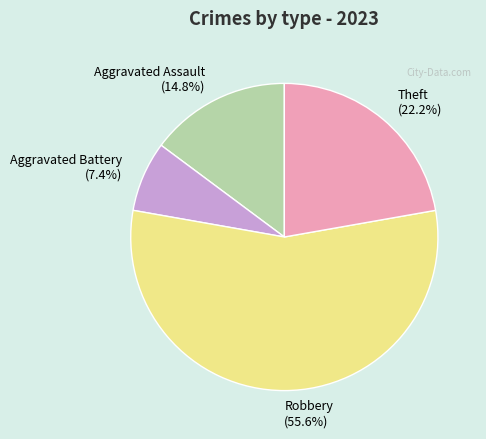

How many segments does this pie chart have?

4